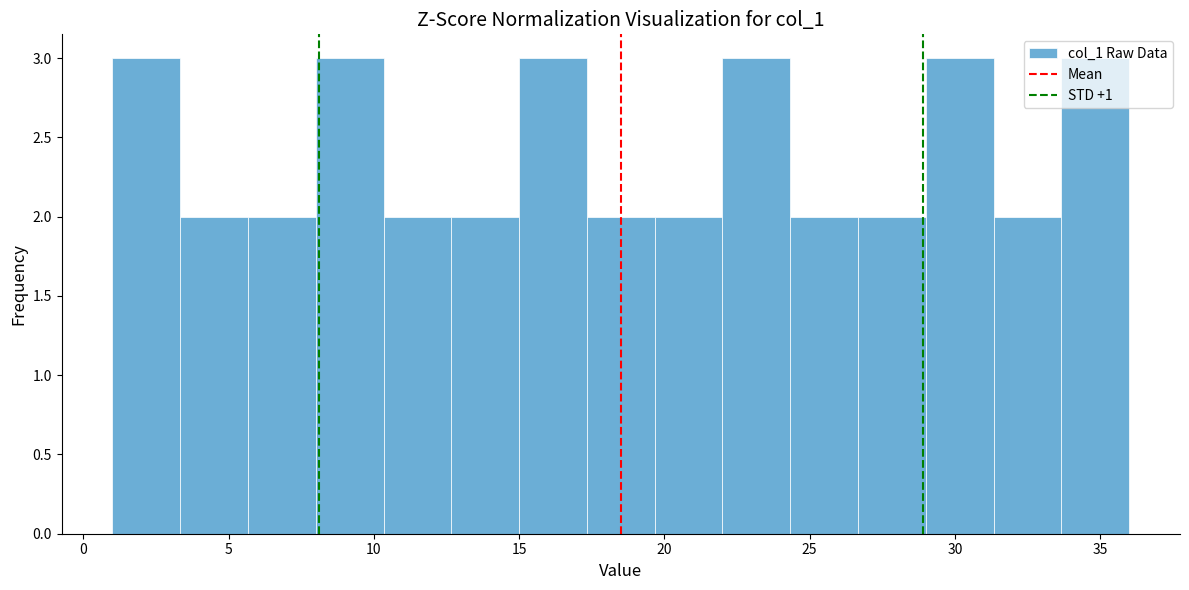

Reading left to right, transcribe this chart: for each bar, give the range it covers on the x-axis and its height. Neither the bar edges nor the heights are printed on the chart, so give them approximately, as read against the axes.

1.0 to 3.5: 3
3.5 to 5.5: 2
5.5 to 8.0: 2
8.0 to 10.5: 3
10.5 to 12.5: 2
12.5 to 15.0: 2
15.0 to 17.5: 3
17.5 to 19.5: 2
19.5 to 22.0: 2
22.0 to 24.5: 3
24.5 to 26.5: 2
26.5 to 29.0: 2
29.0 to 31.5: 3
31.5 to 33.5: 2
33.5 to 36.0: 3